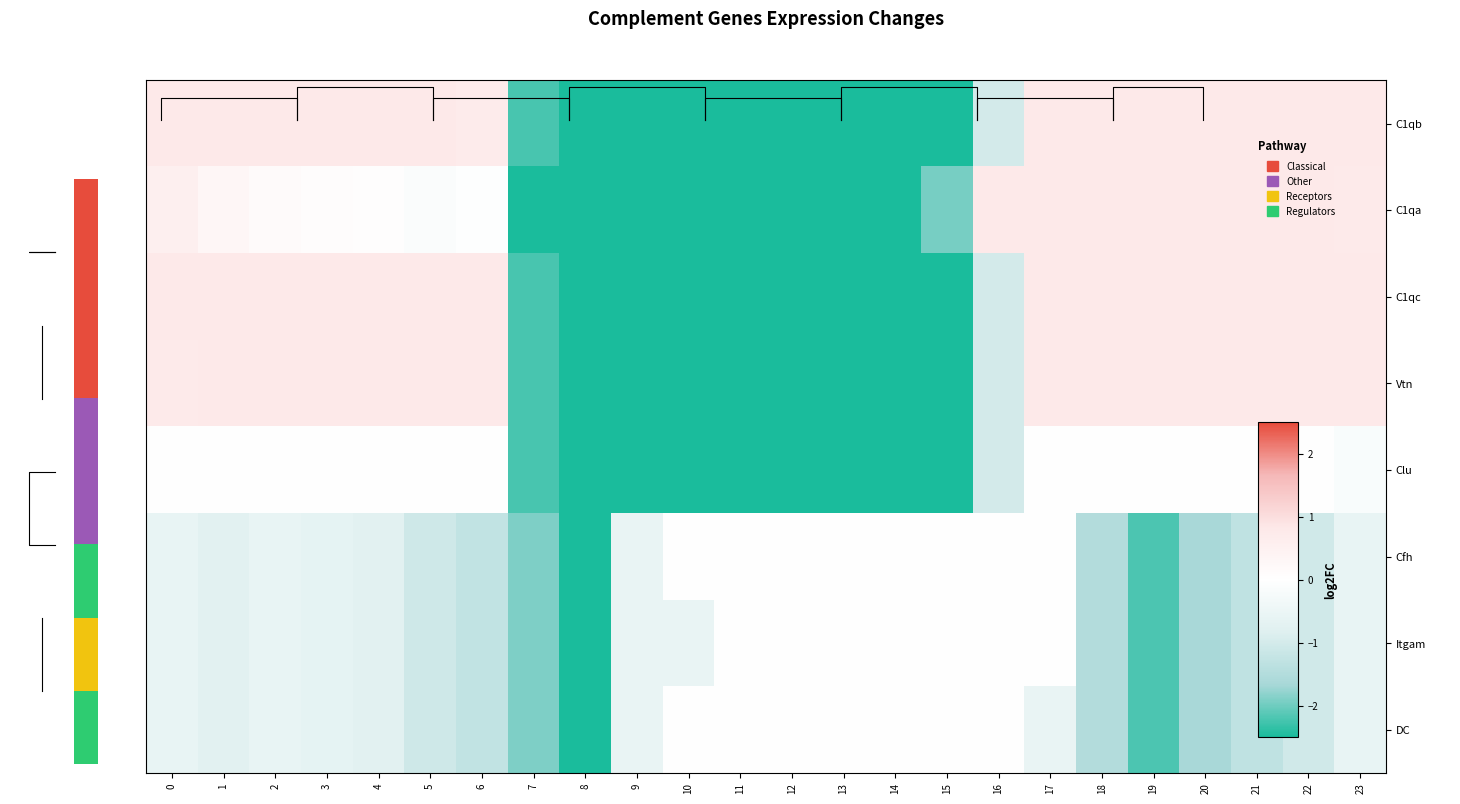

True or false: C1qa has a value of -4.0 at 7.

True